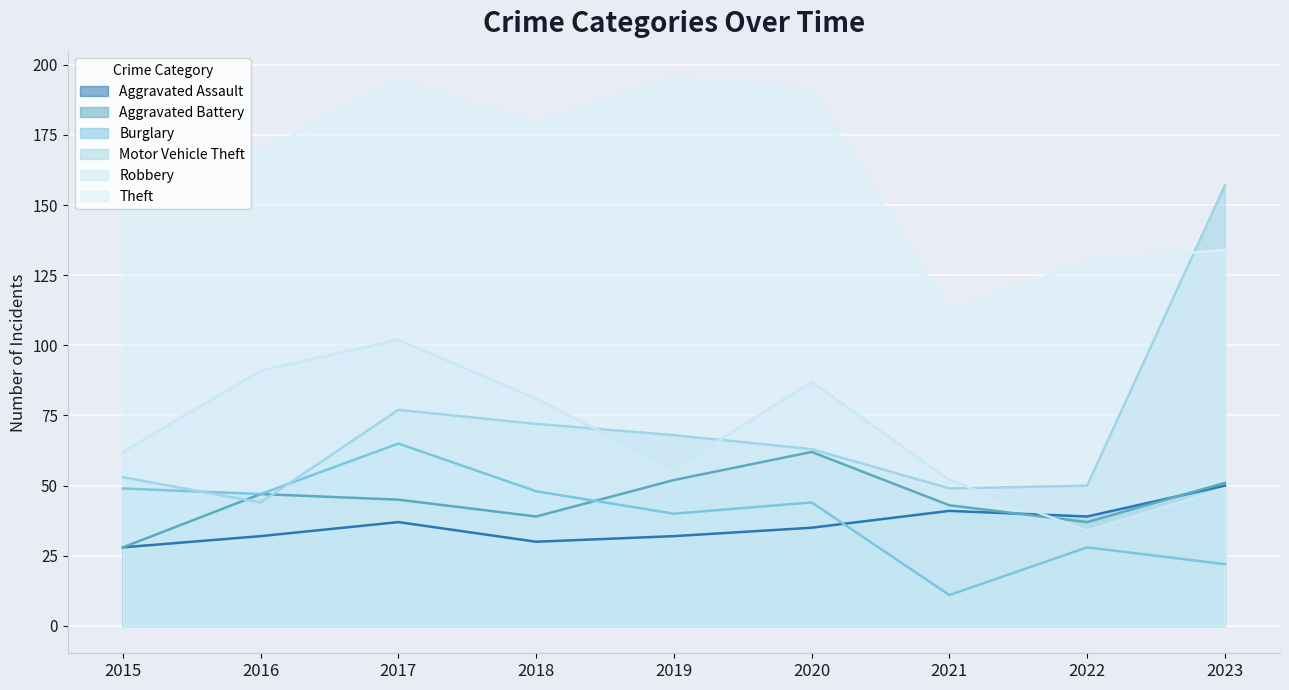

True or false: Theft has a value of 194 at 2017.

True